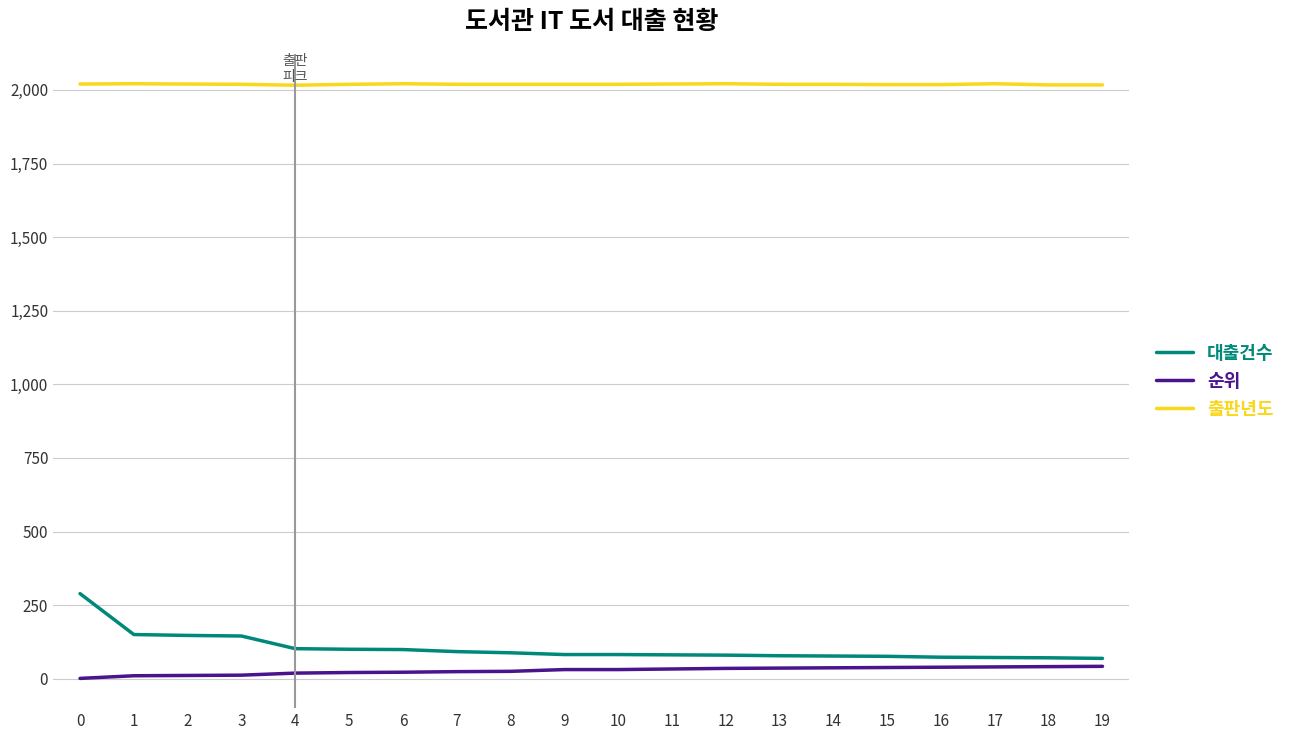

List the series in order of their peak value, lowest first.

순위, 대출건수, 출판년도